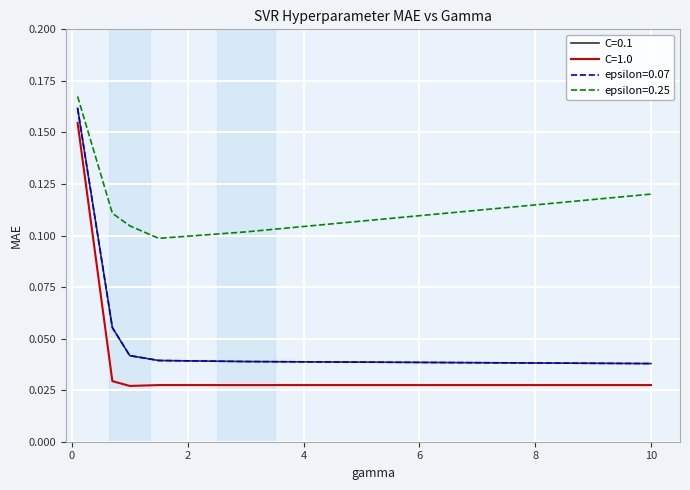

Does the chart have visible grid lines?

Yes